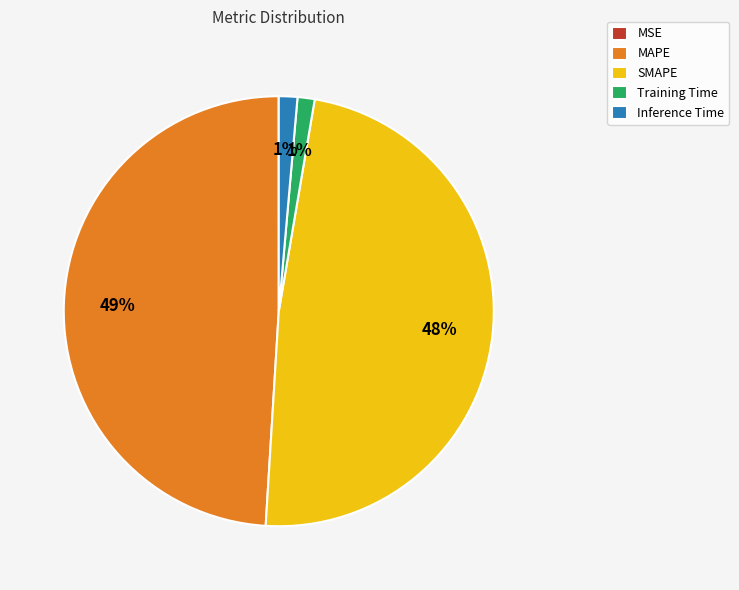

Which has a higher value, Training Time or MAPE?

MAPE